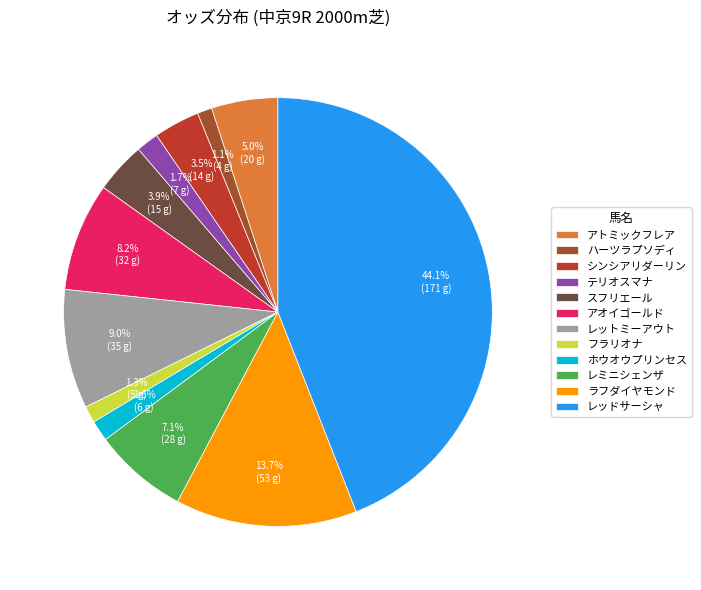

True or false: レミニシェンザ accounts for 13% of the total.

False